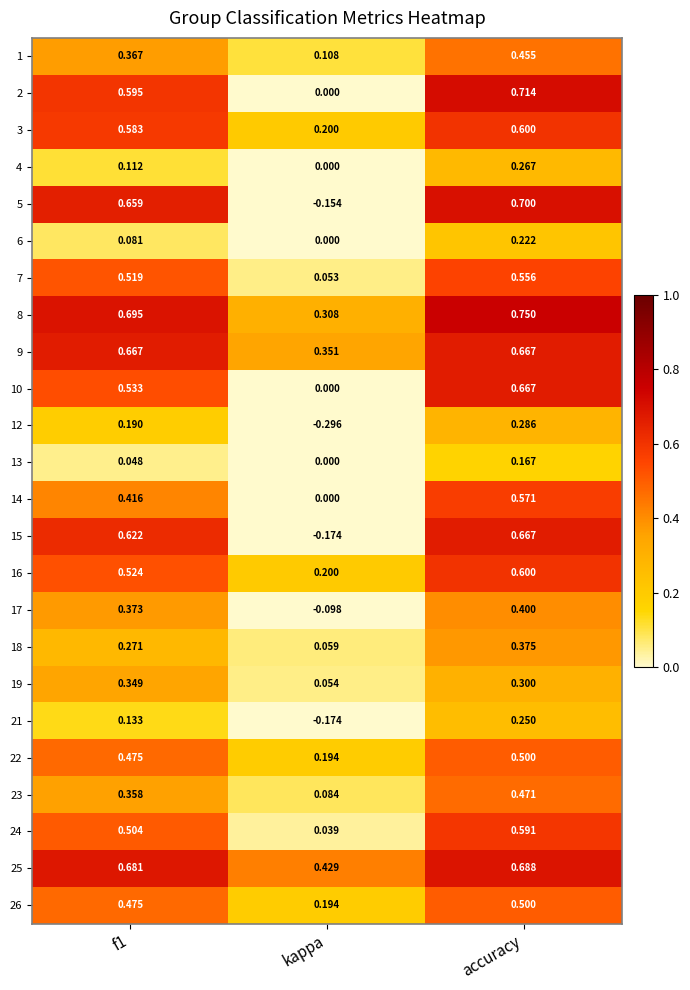

At how many categories does at least one series exceed 0?

3